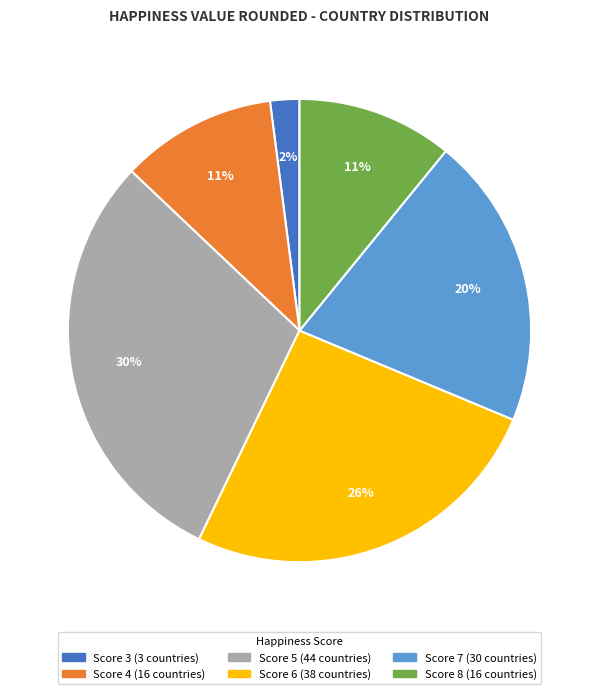

To the nearest percent, what is the average slice percentage?

17%